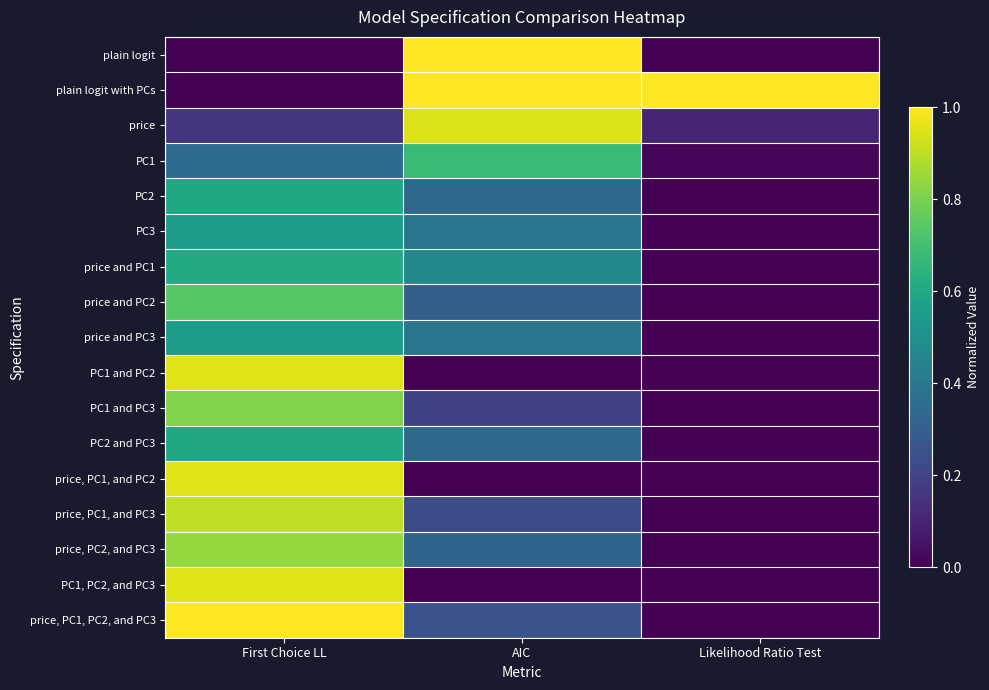

At how many categories does at least one series exceed 0?

3